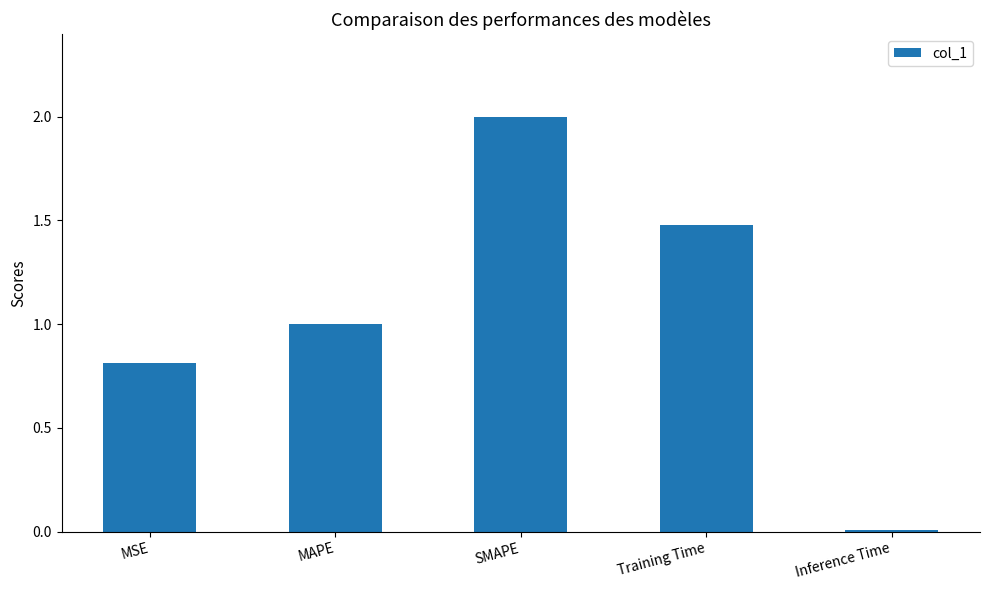

Rank the categories by value from highest to lowest.

SMAPE, Training Time, MAPE, MSE, Inference Time